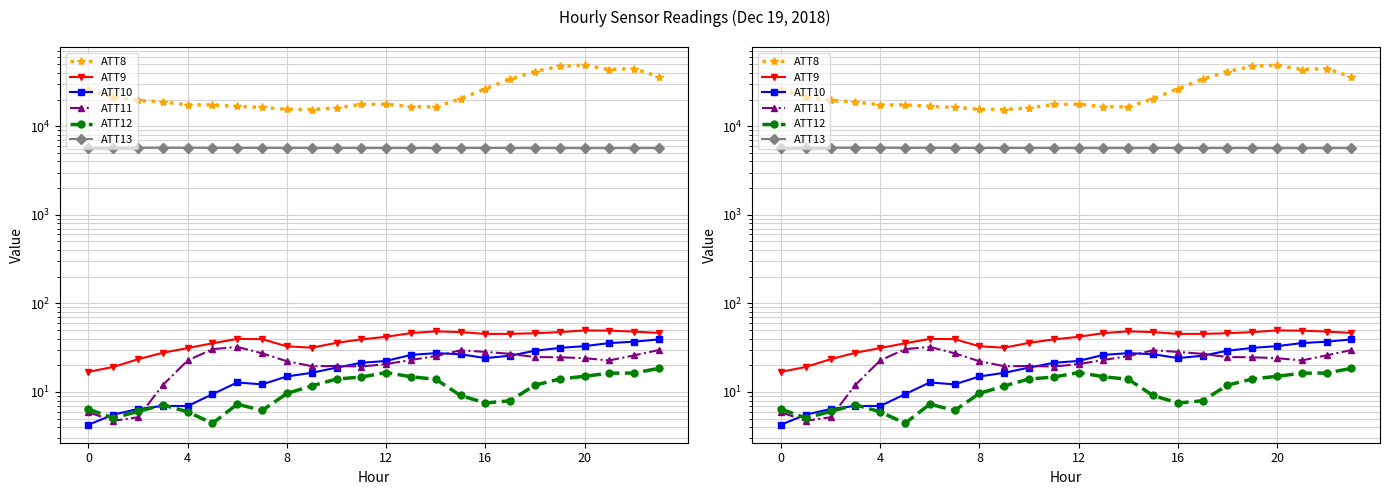

Which series has the largest total across all categories?

ATT8